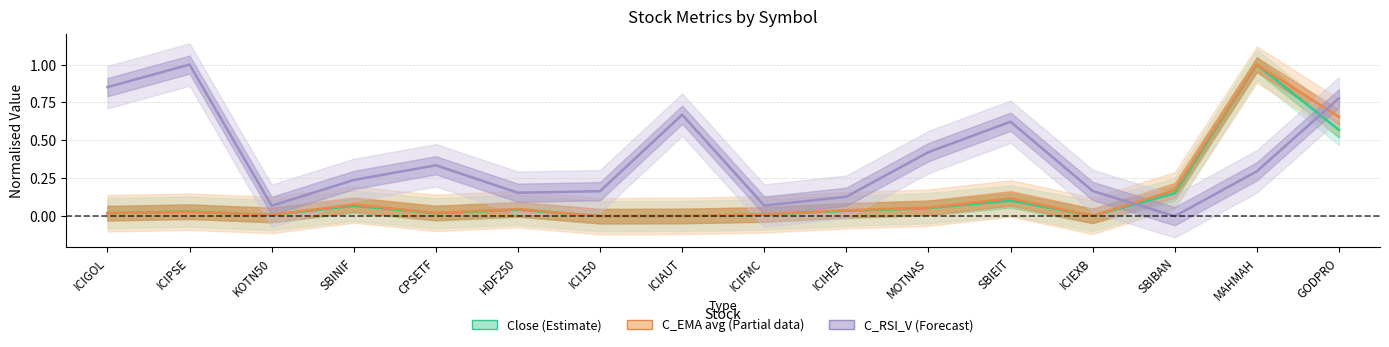

What is the label of the 12th point from the right?

CPSETF